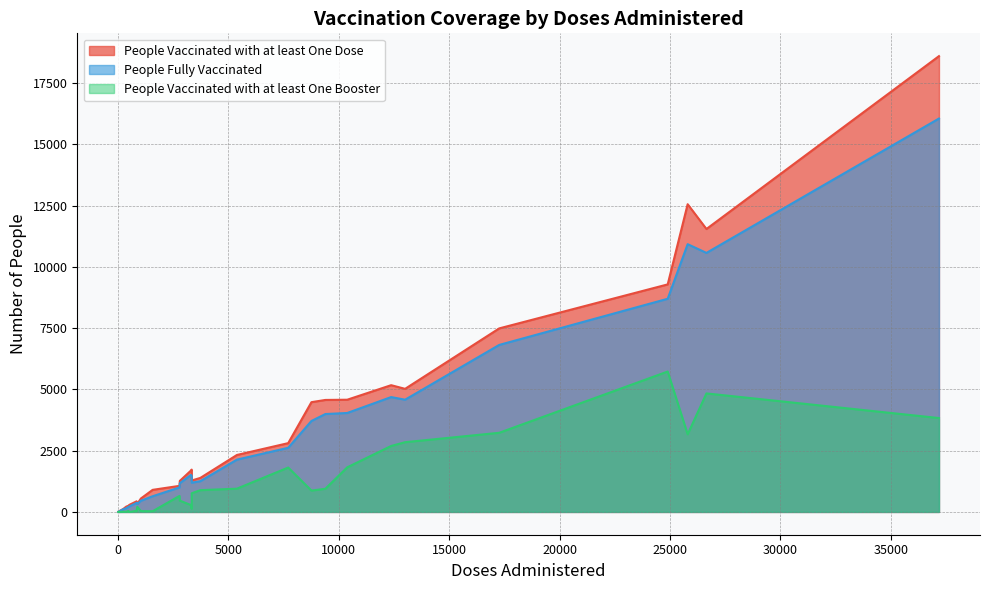

What is the greatest value displayed?

18596